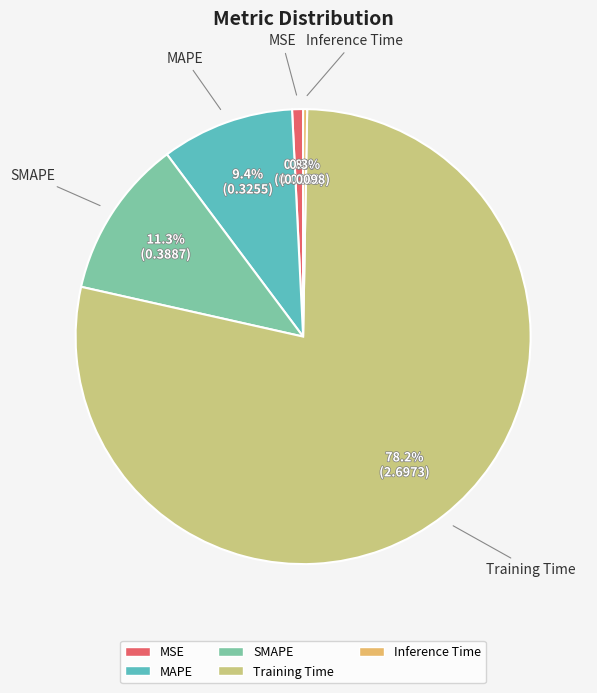

How many segments does this pie chart have?

5